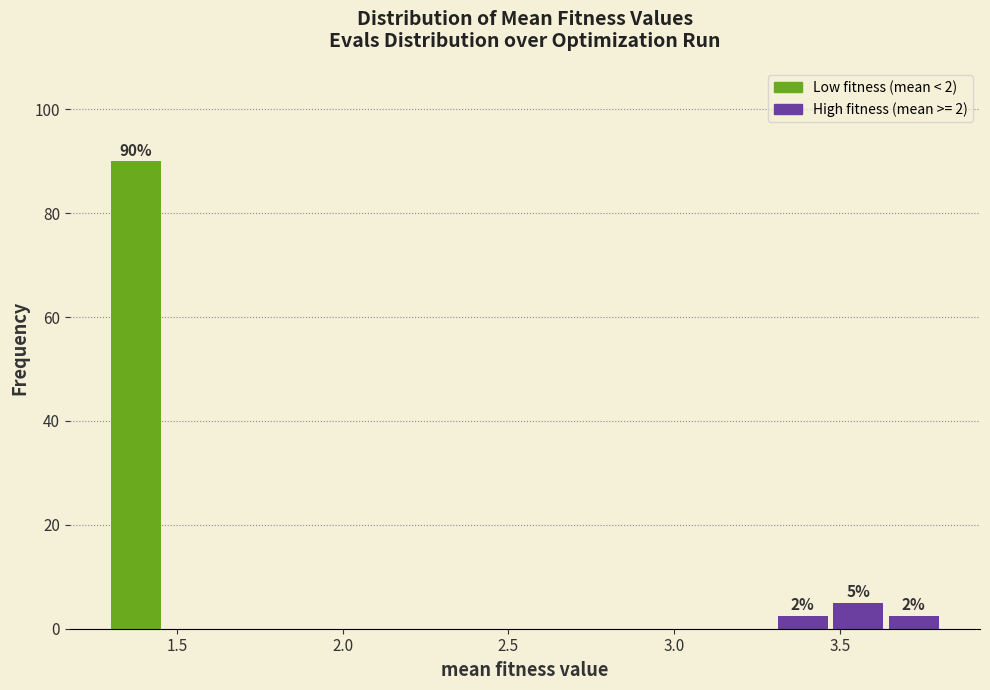

Read against the x-axis, roughly where is the centre of the tallest bar?

1.40